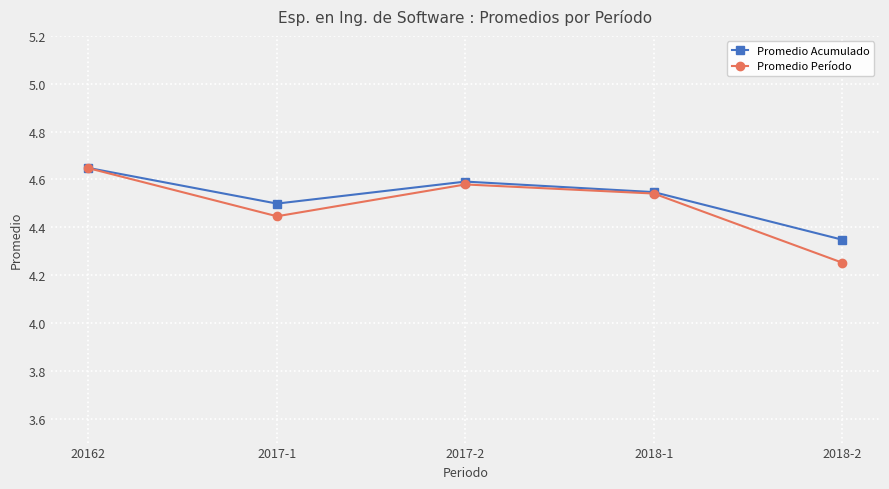

In Promedio Acumulado, how many points are higher than both neighbors (excluding endpoints)?

1